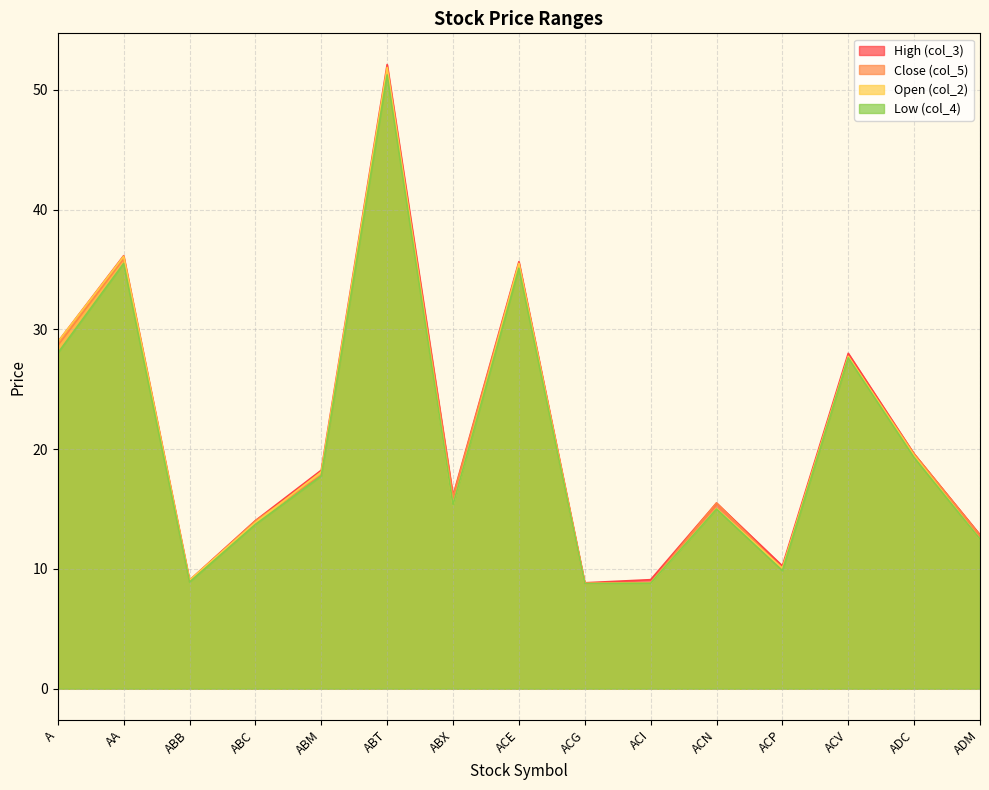

What is the difference between the second highest and second lowest values in the col_3 series?

27.1